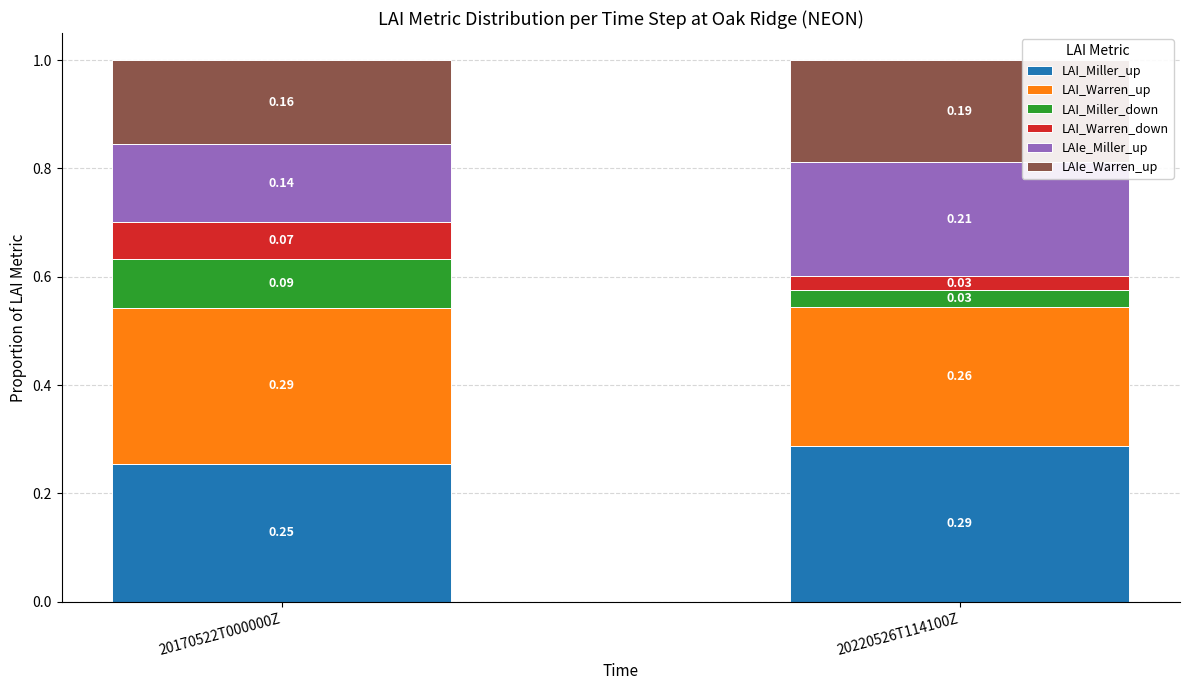

What is the total value across all series at 20220526T114100Z?

1.0